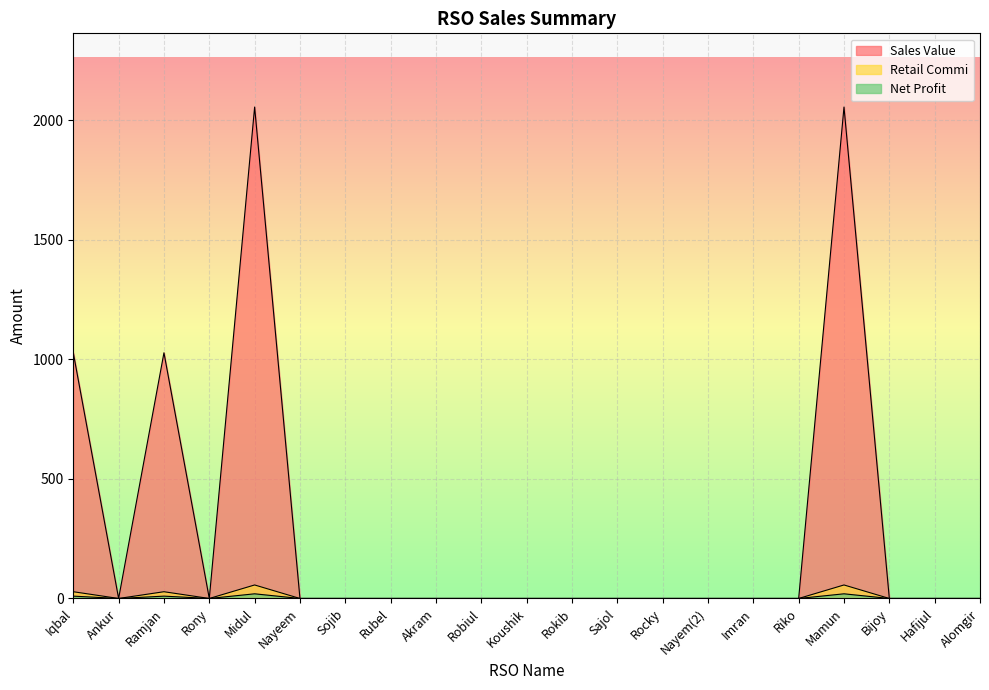

Which label corresponds to the largest value in the chart?

Midul